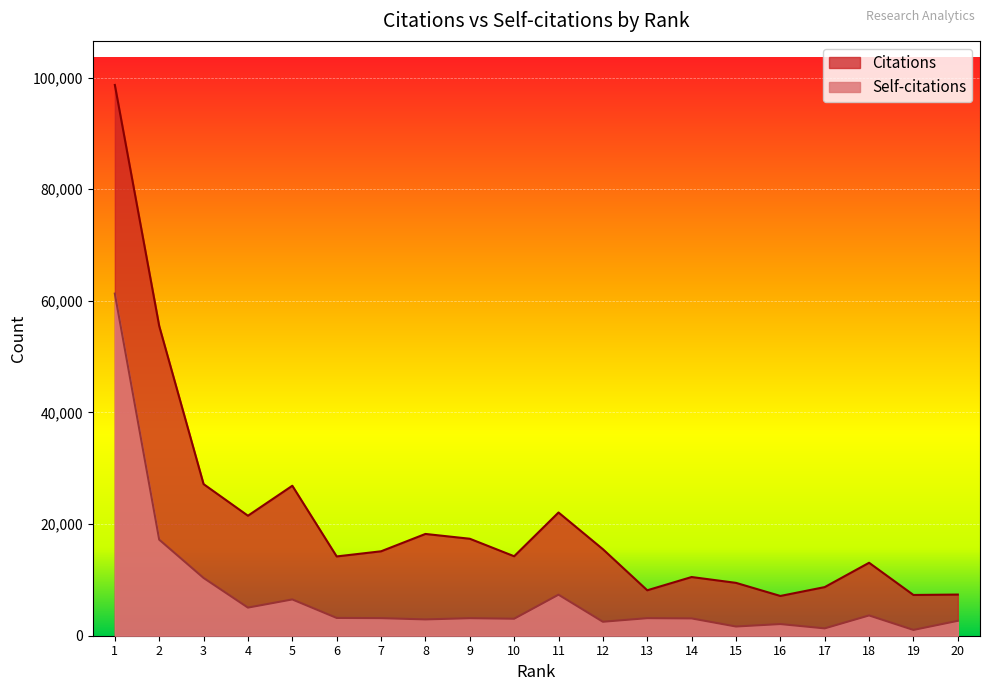

What is the difference between the maximum and second lowest values in the Citations series?

91374